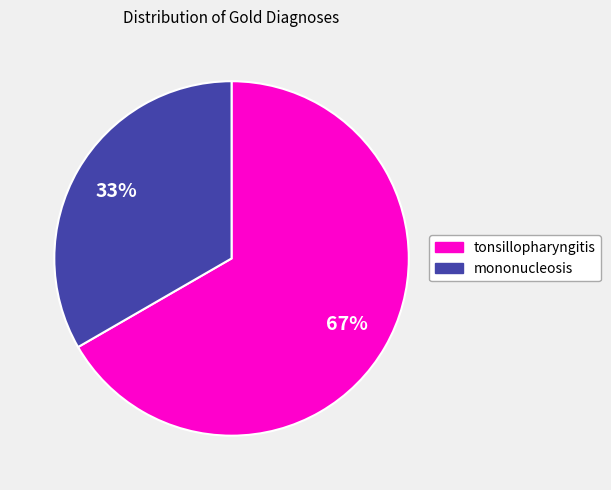

The tonsillopharyngitis slice represents 81% of the pie. True or false?

False